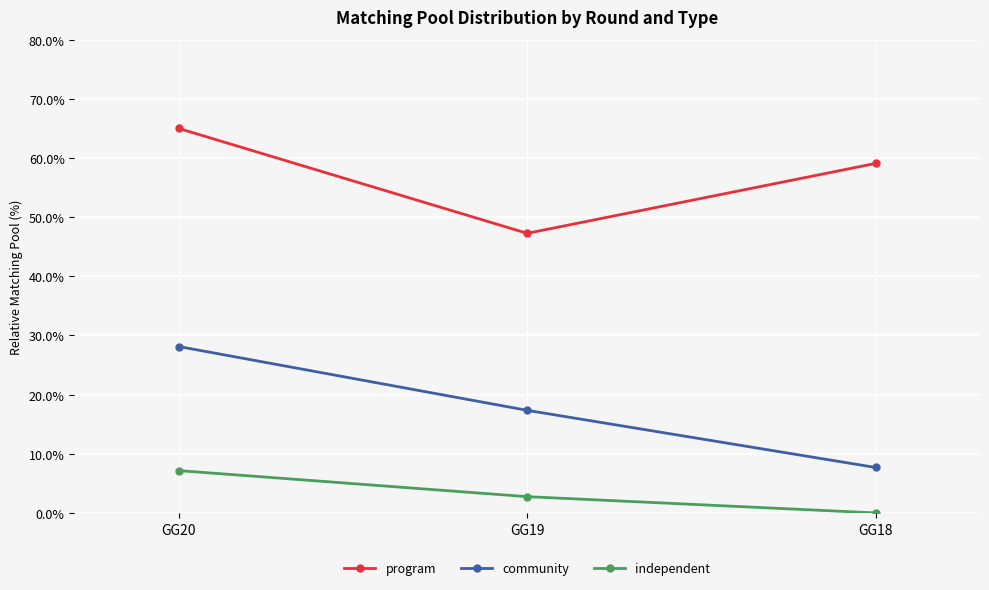

Which label corresponds to the largest value in the chart?

GG20